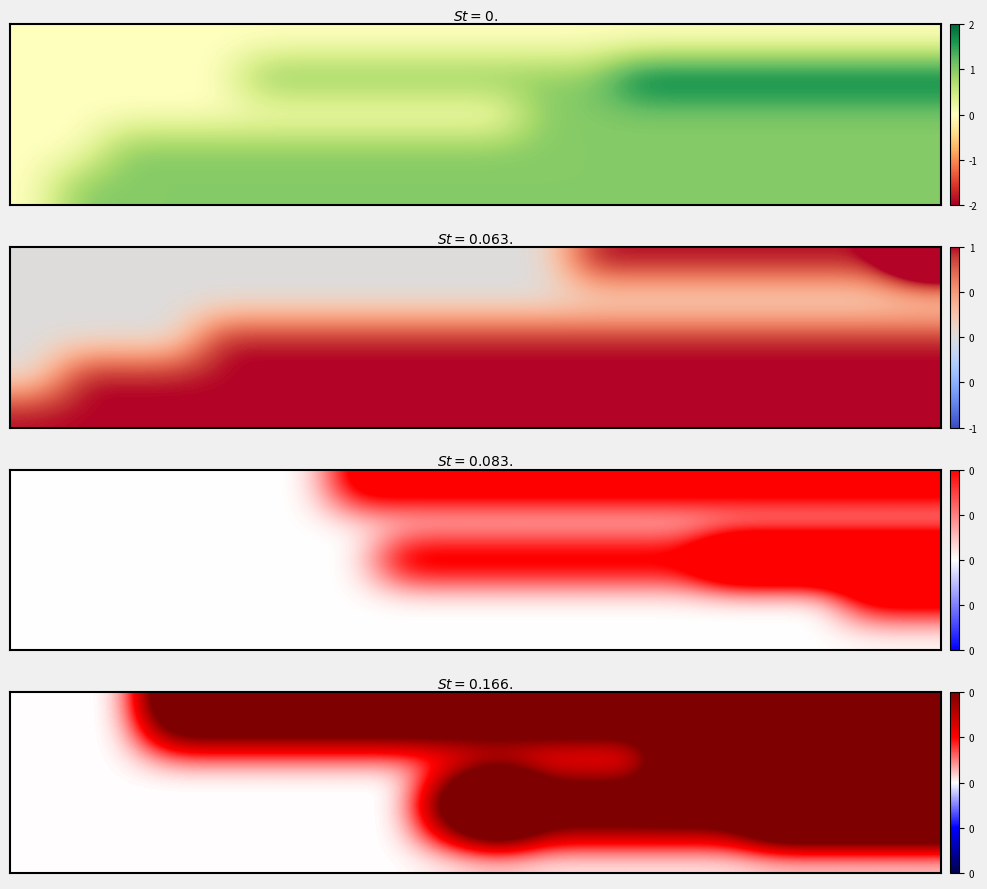

True or false: row_0 has a value of 1 at 13.

True